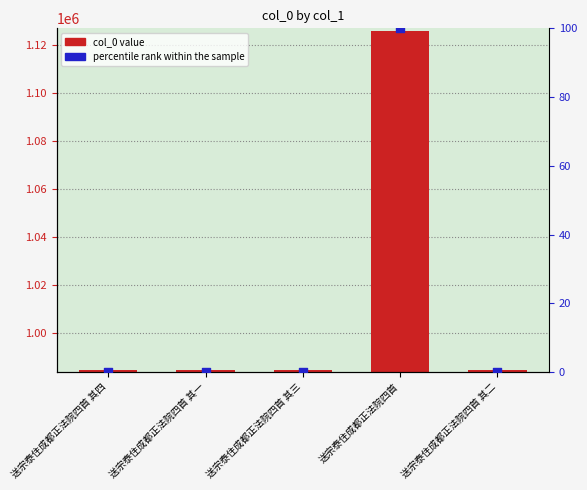

Is the value of percentile rank within the sample at 送宗泰住成都正法院四首 其一 greater than the value of col_0 at 送宗泰住成都正法院四首?

No